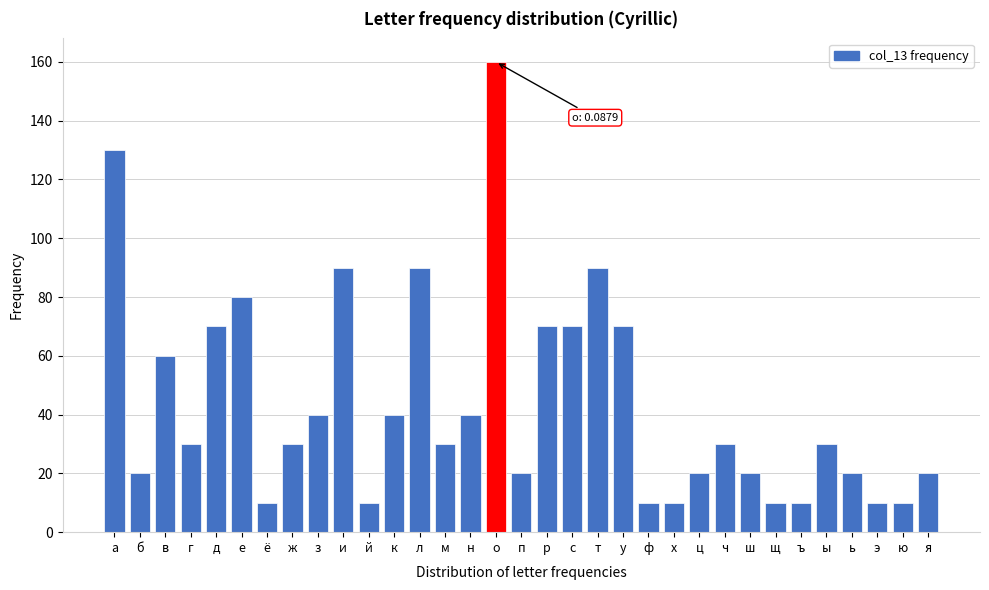

What is the sum of the values at щ and ч?

40